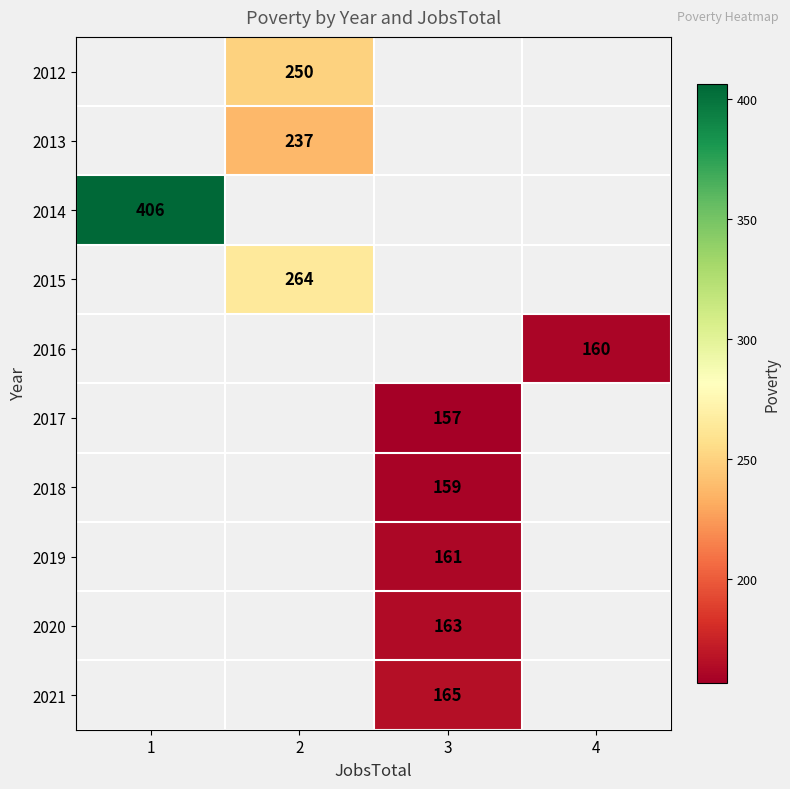

Which label corresponds to the largest value in the chart?

1